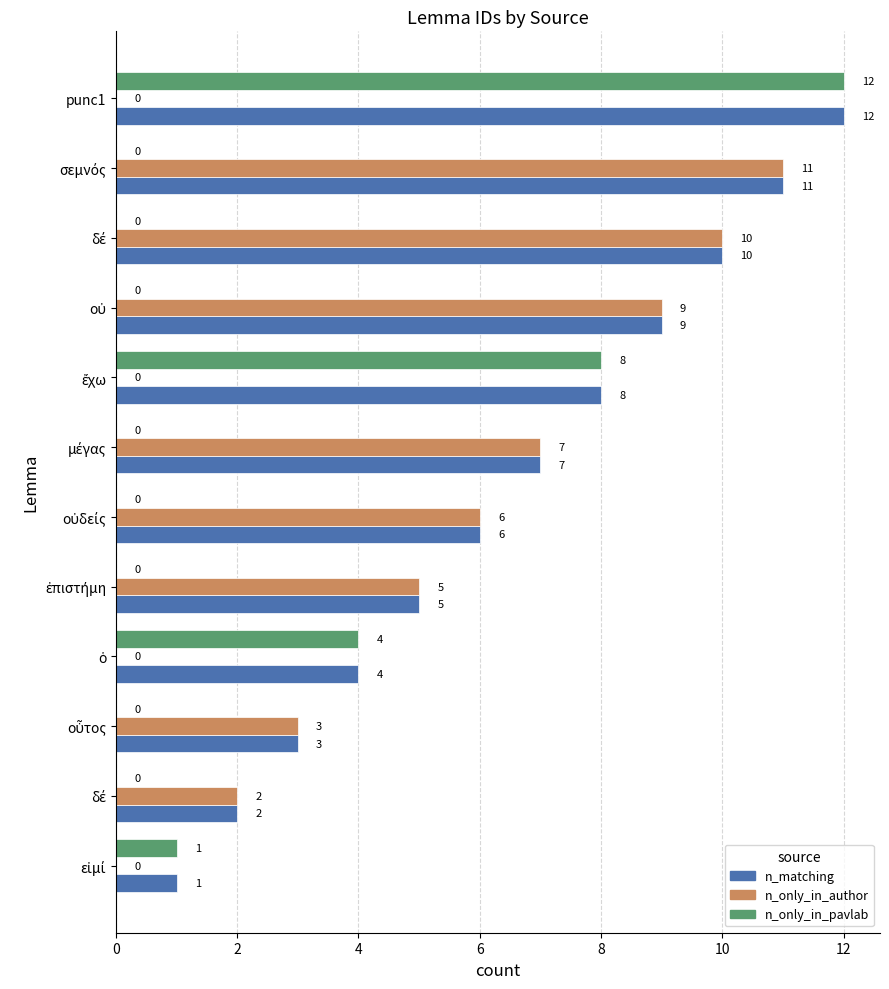

What are all the series names shown in the legend?

n_matching, n_only_in_author, n_only_in_pavlab